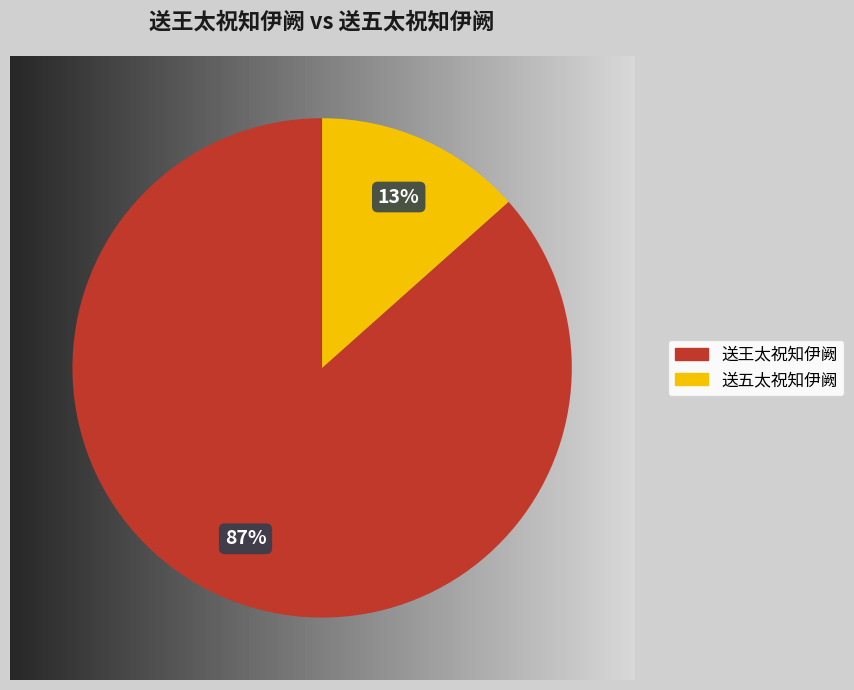

To the nearest percent, what portion does 送王太祝知伊阙 represent?

87%